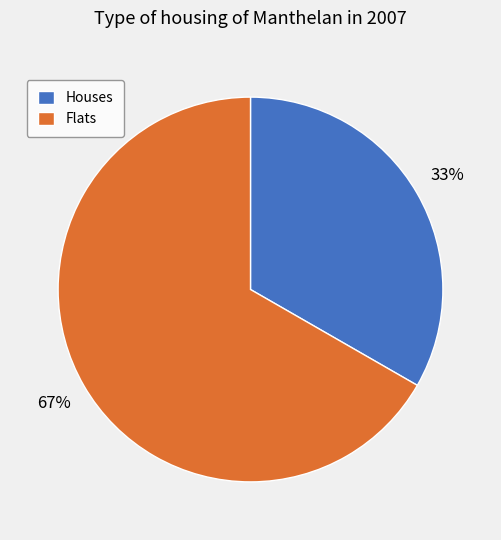

Rank the categories by value from lowest to highest.

Houses, Flats